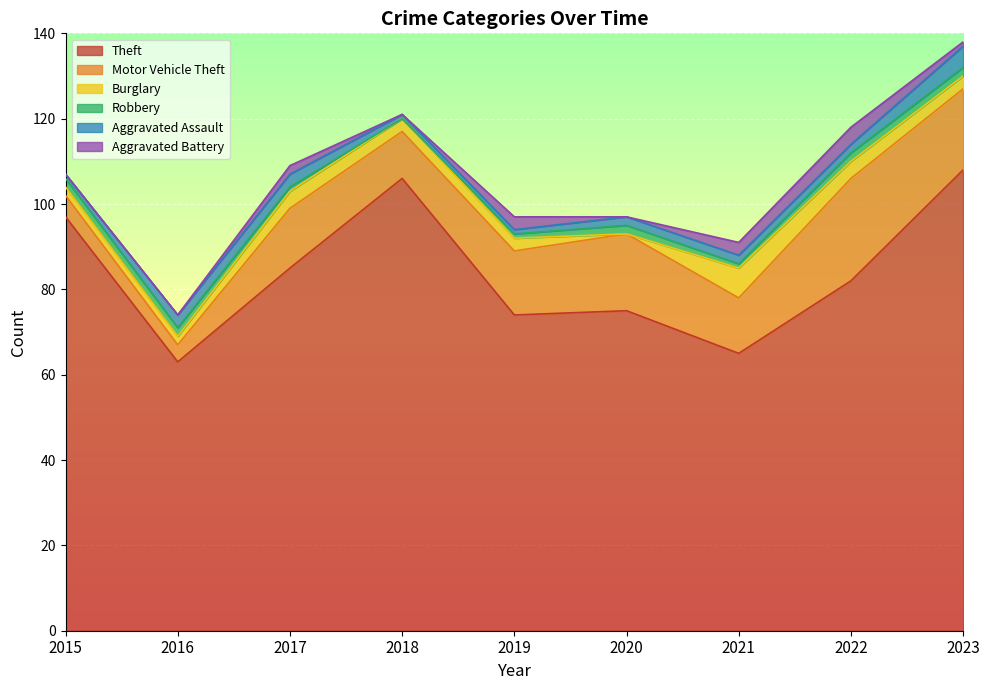

How many Burglary values are between 2 and 4?

7